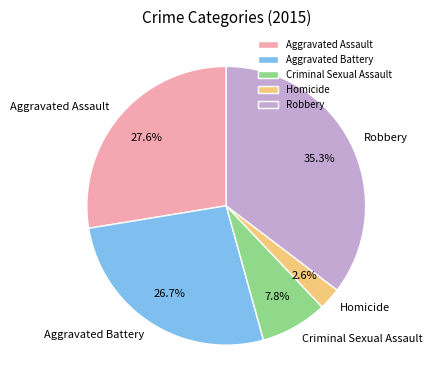

Rank the categories by value from highest to lowest.

Robbery, Aggravated Assault, Aggravated Battery, Criminal Sexual Assault, Homicide